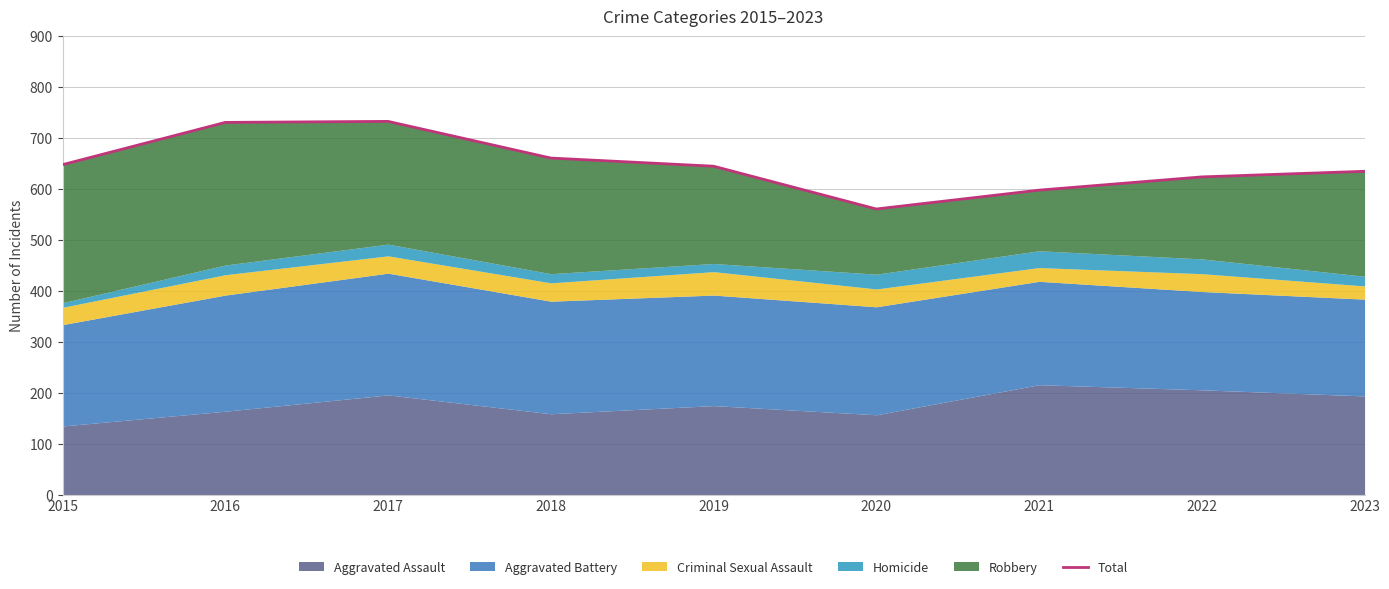

Does the chart have visible grid lines?

Yes